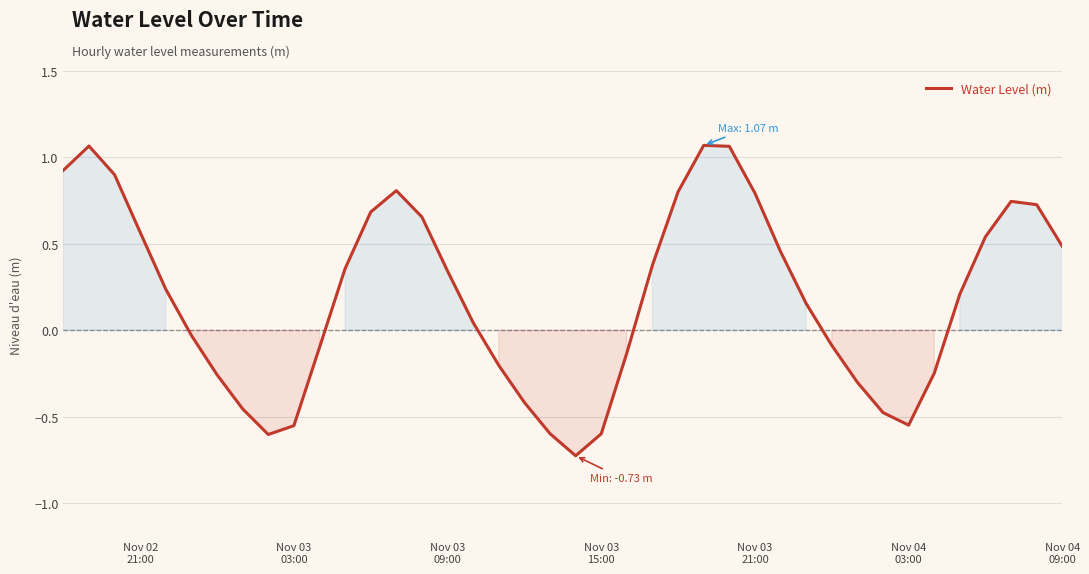

What is the smallest value displayed?

-0.7